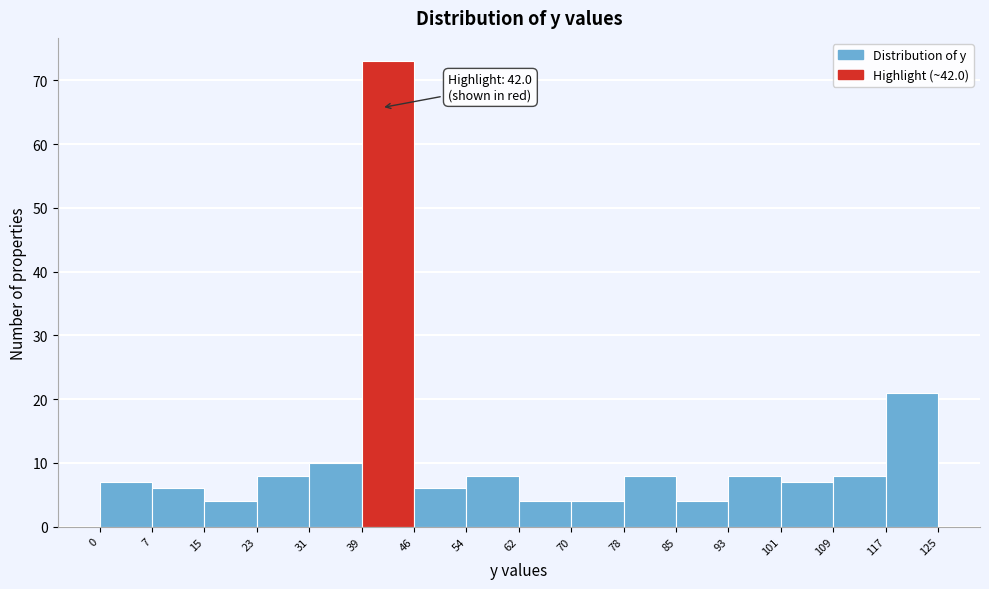

Over which range of the x-axis is the bar tallest?

39 to 46